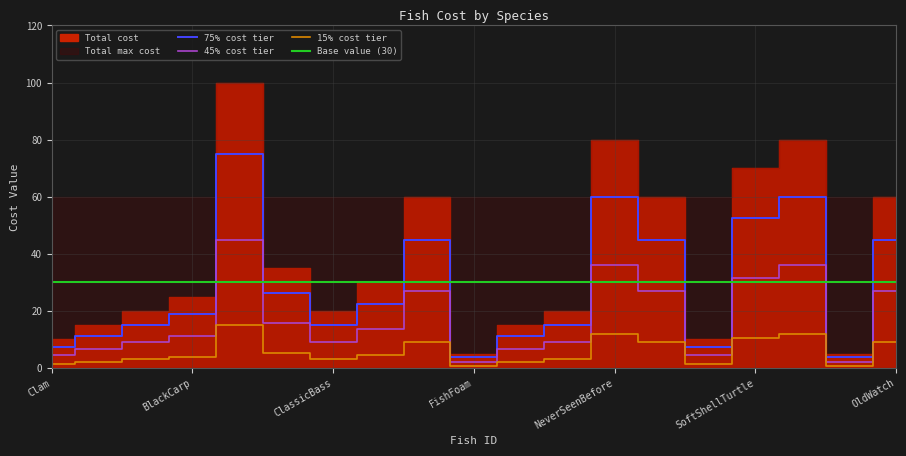

The chart shows a value of 13.5 at ColorfulCarp. True or false?

True